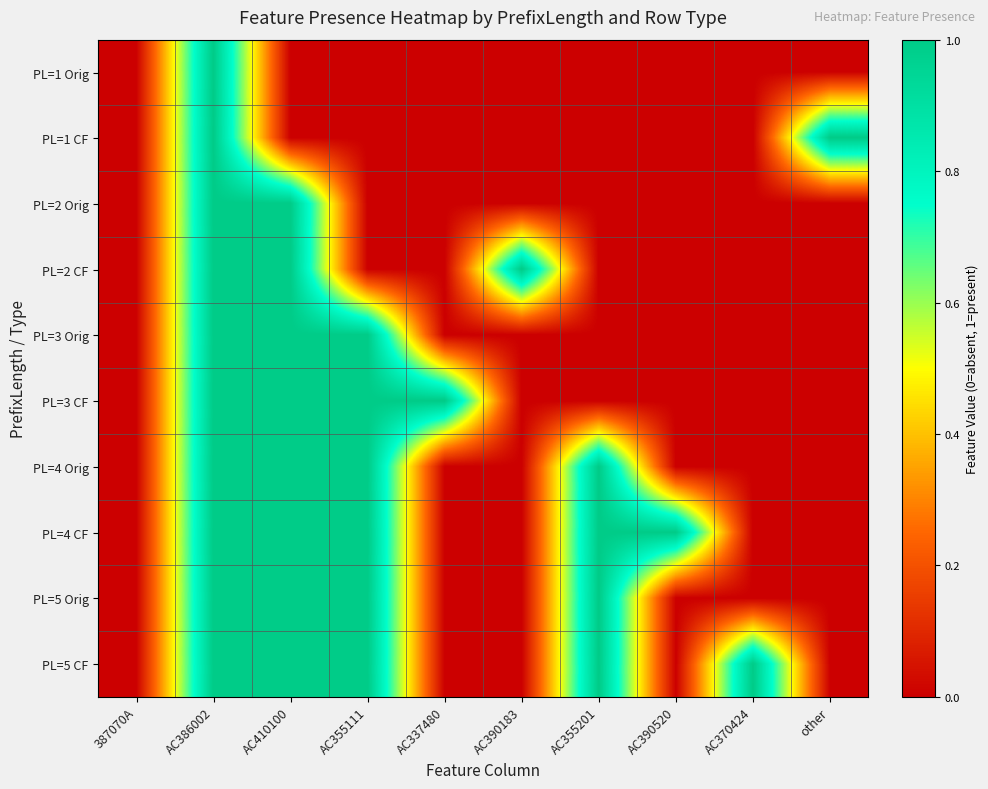

List the series in order of their peak value, highest first.

PL=1 Orig, PL=1 CF, PL=2 Orig, PL=2 CF, PL=3 Orig, PL=3 CF, PL=4 Orig, PL=4 CF, PL=5 Orig, PL=5 CF